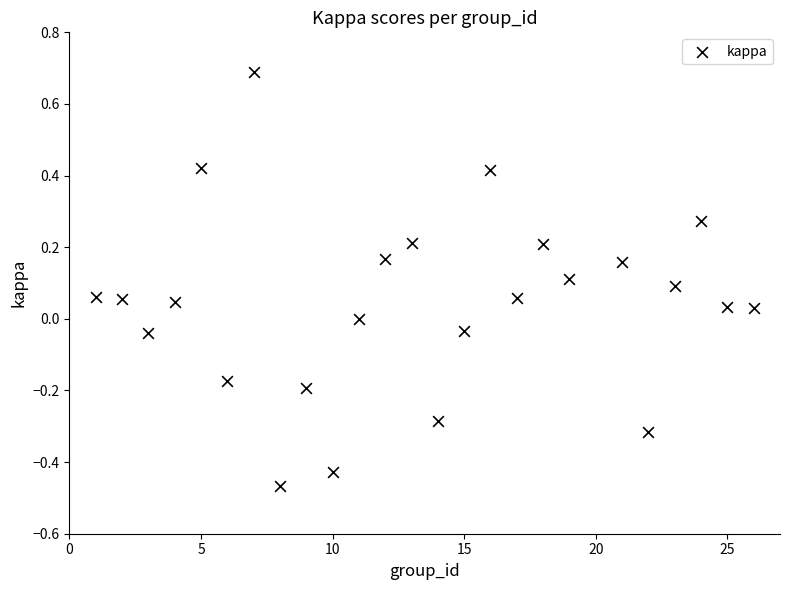

What is the range of Y values (max minus min)?

1.2